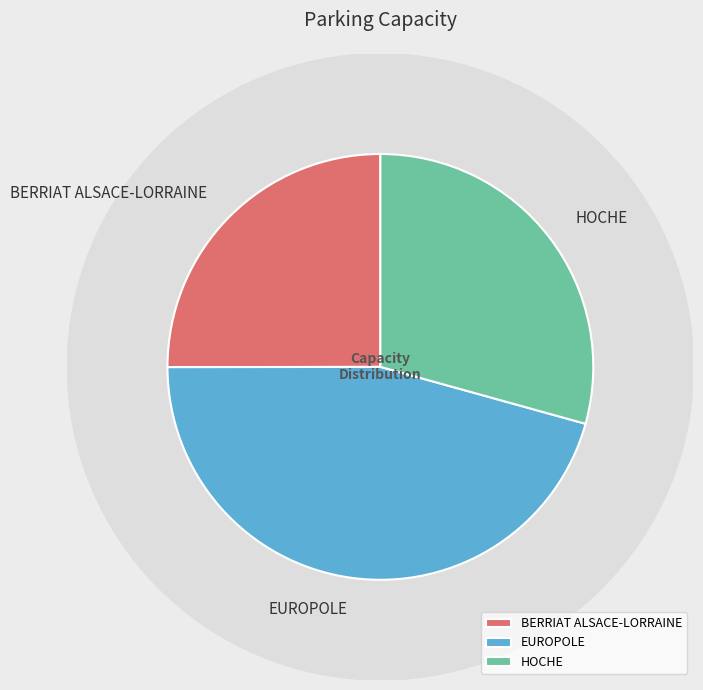

How many slices are in this pie chart?

3